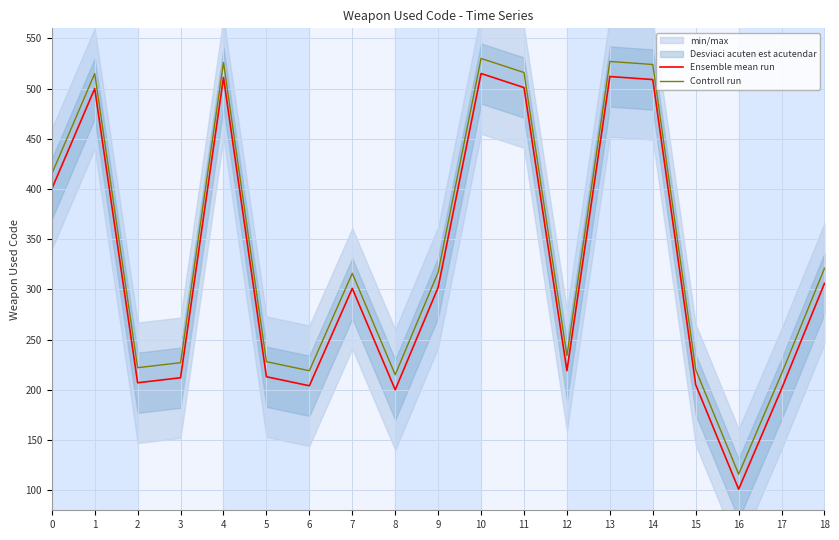

How many distinct data groups are displayed?

2